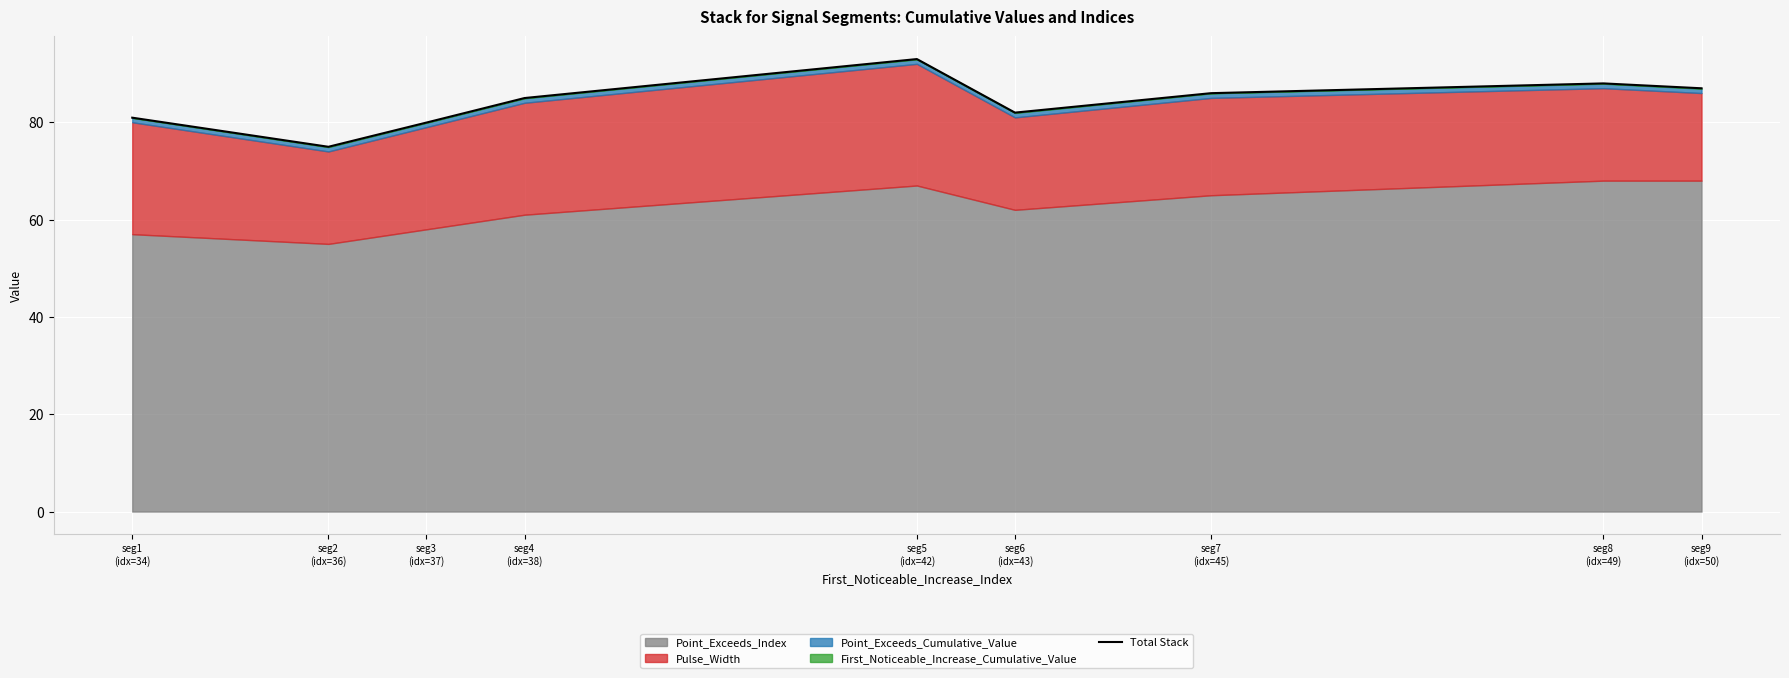

What is the label of the 7th point from the left?

seg7
(idx=45)